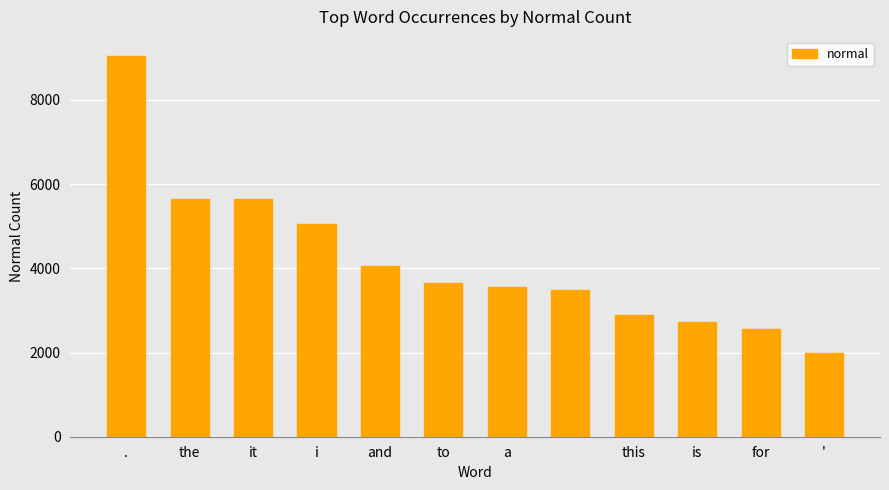

How many categories are shown in the chart?

12